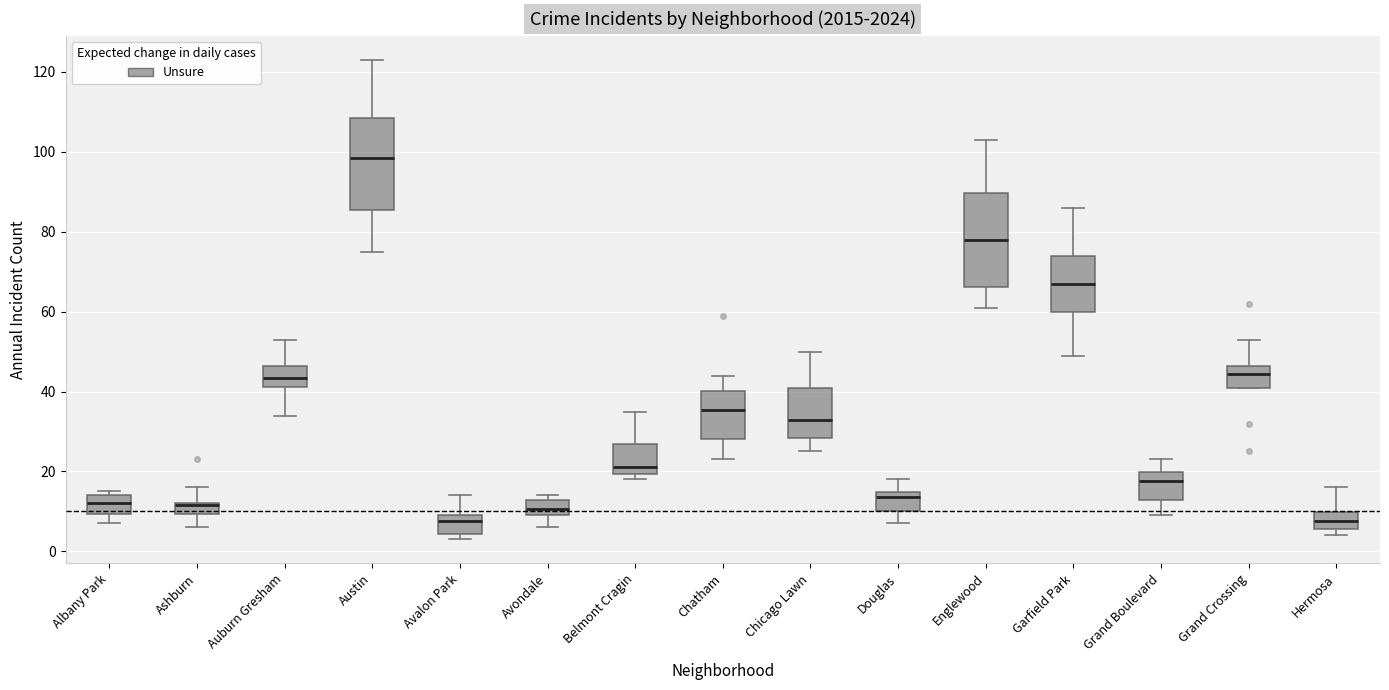

Where is the upper edge of the box for Avalon Park on the y-axis? The values are not printed on the chart, so give them approximately, as read against the axis.

10